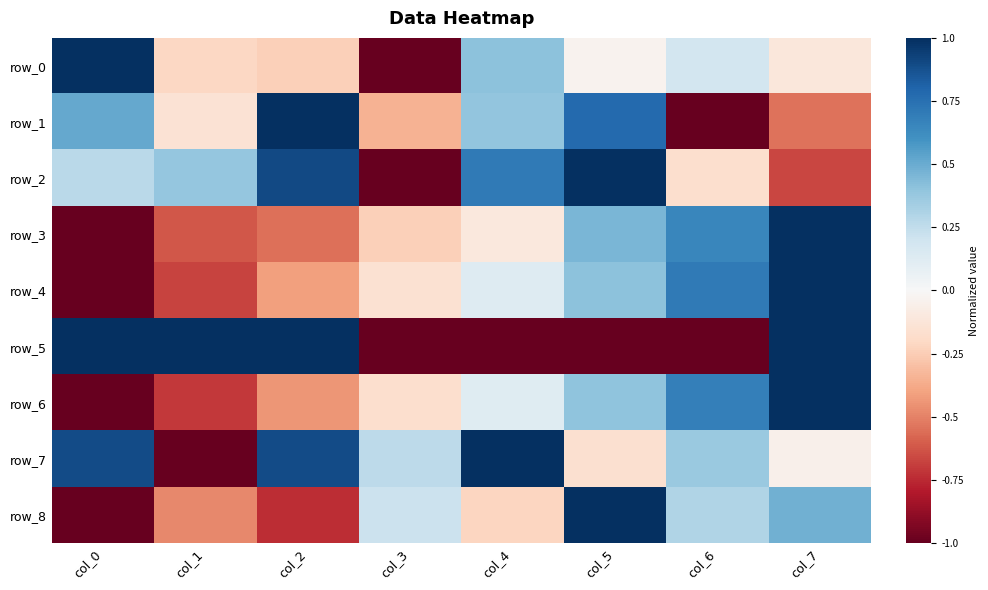

At how many categories does at least one series exceed 0?

8